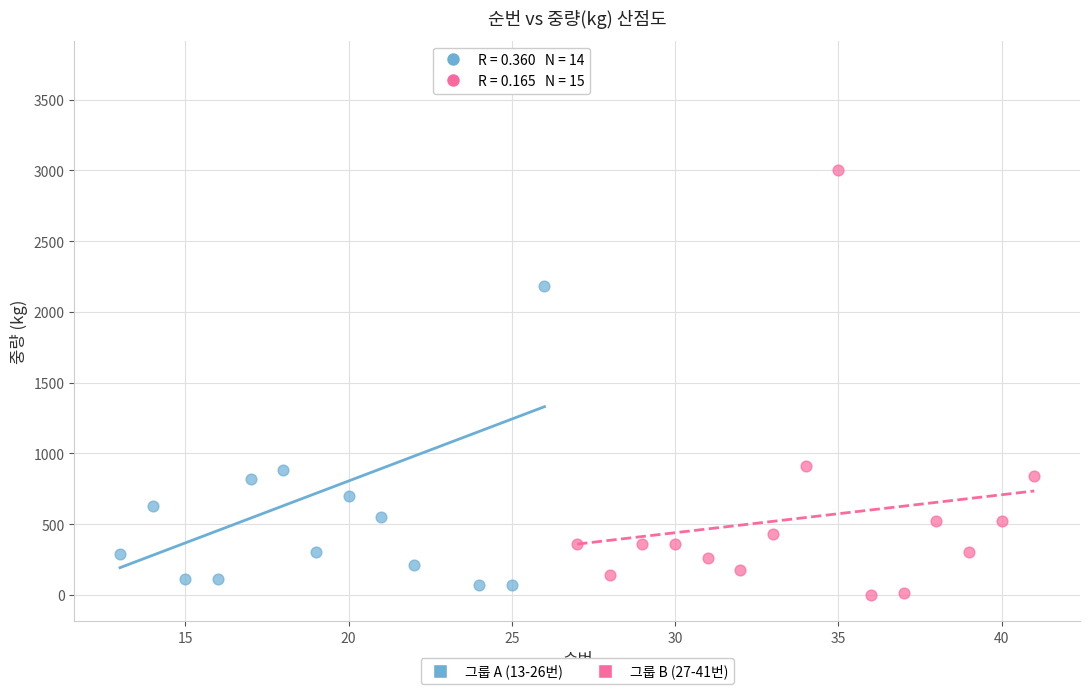

Which series reaches the minimum Y coordinate?

그룹 B (27-41번)